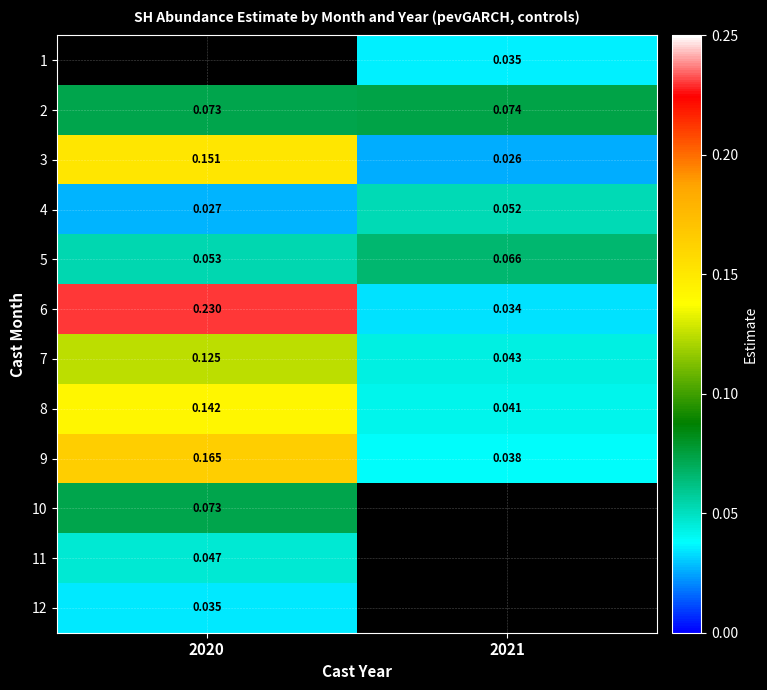

Is the value of 6 at 2020 greater than the value of 11 at 2020?

Yes